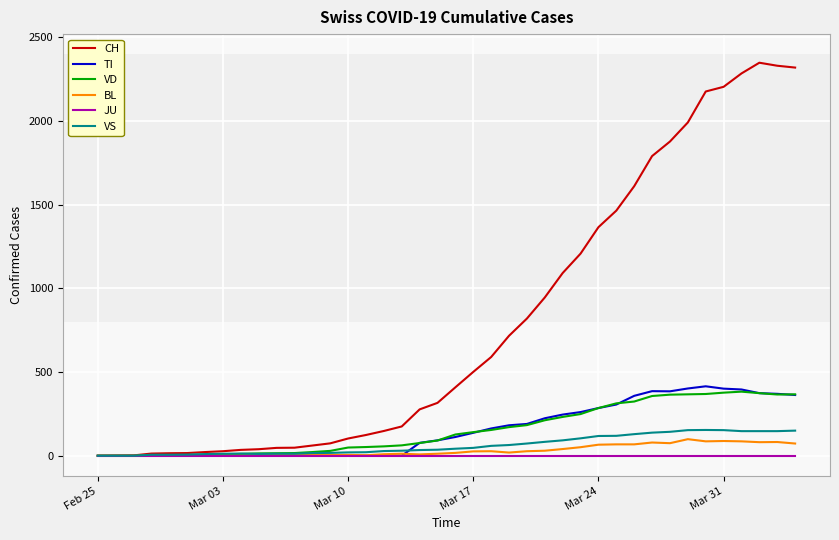

Which series has the largest total across all categories?

CH